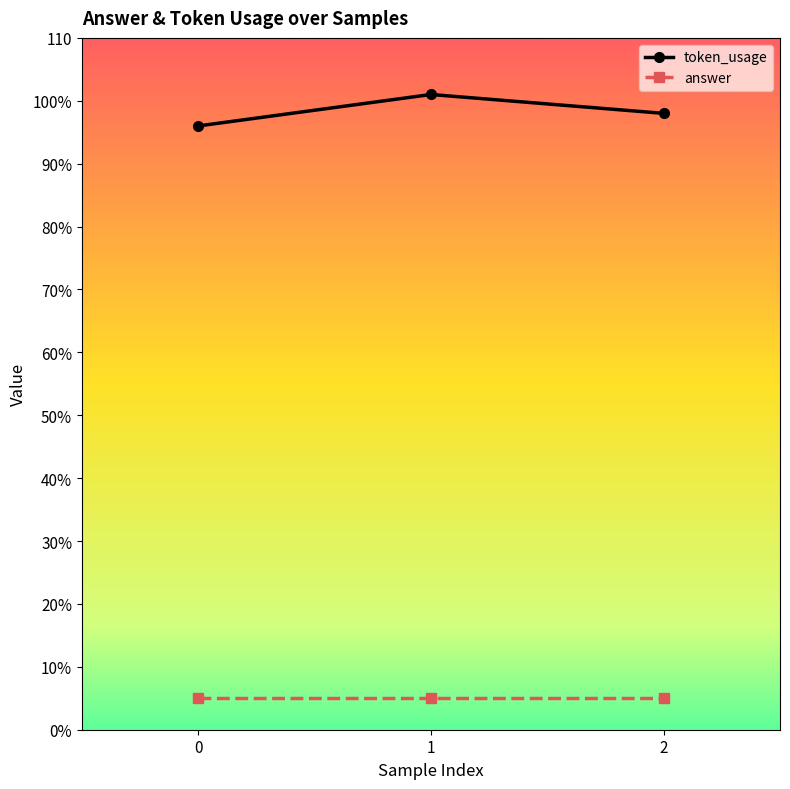

Rank the series by their average value, from highest to lowest.

token_usage, answer